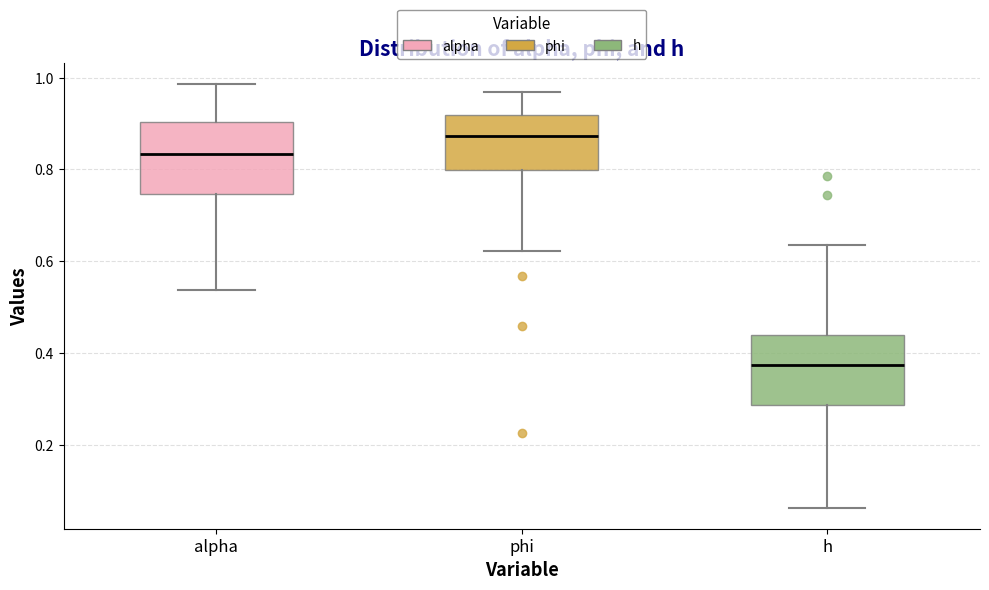

Which box has the lowest median line?

h